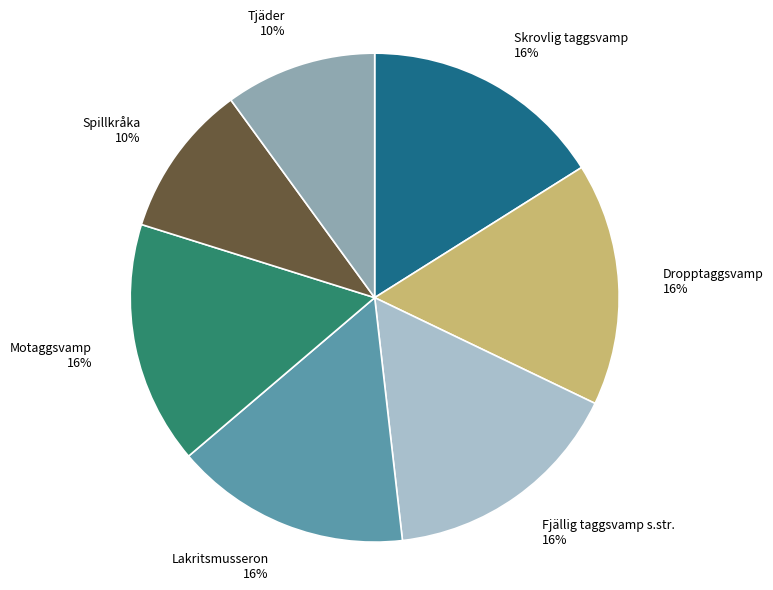

To the nearest percent, what is the difference between the Dropptaggsvamp and Tjäder slice percentages?

6%